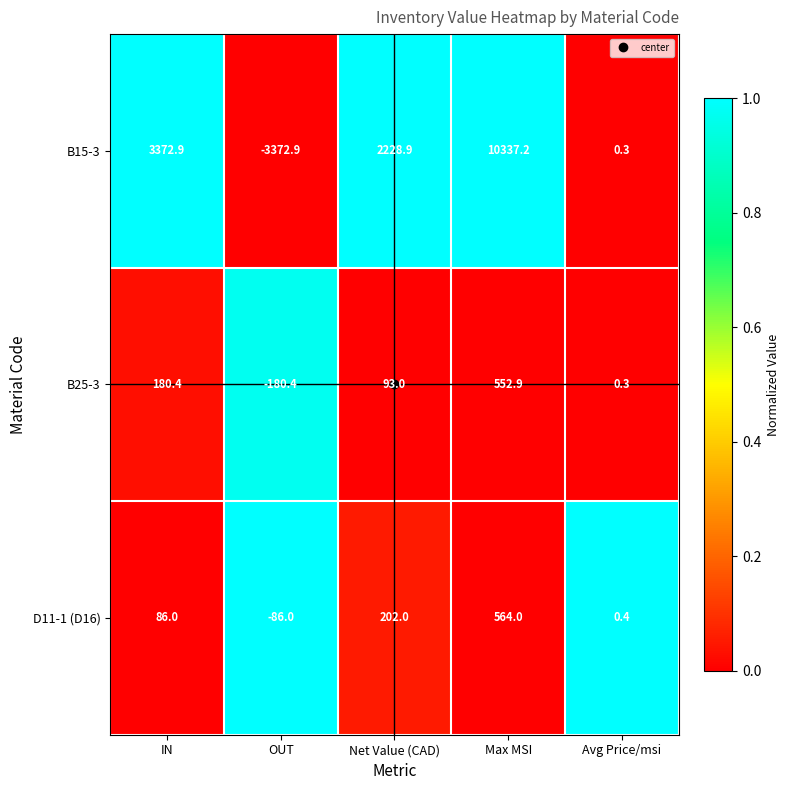

At which category is the sum across all series the highest?

Max MSI